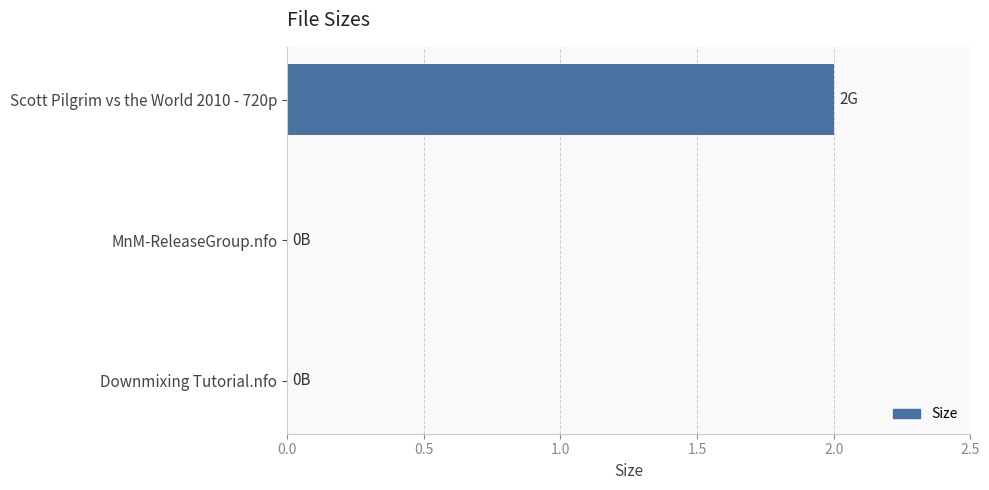

Are the bars horizontal?

Yes